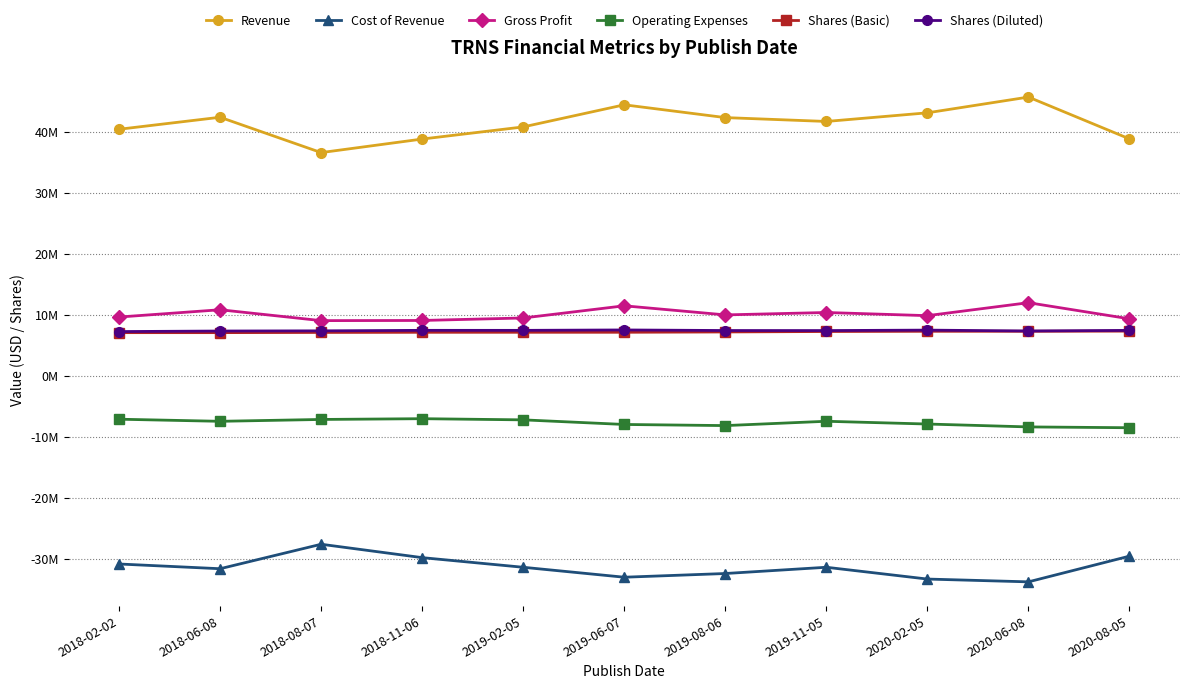

What are all the series names shown in the legend?

Revenue, Cost of Revenue, Gross Profit, Operating Expenses, Shares (Basic), Shares (Diluted)